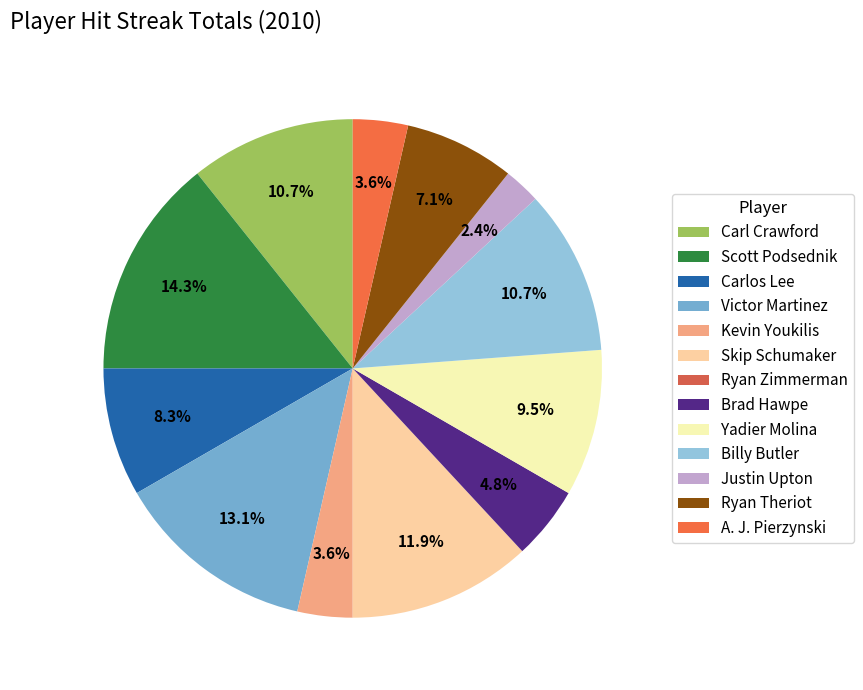

To the nearest percent, what is the difference between the largest and smallest slice percentages?

14%